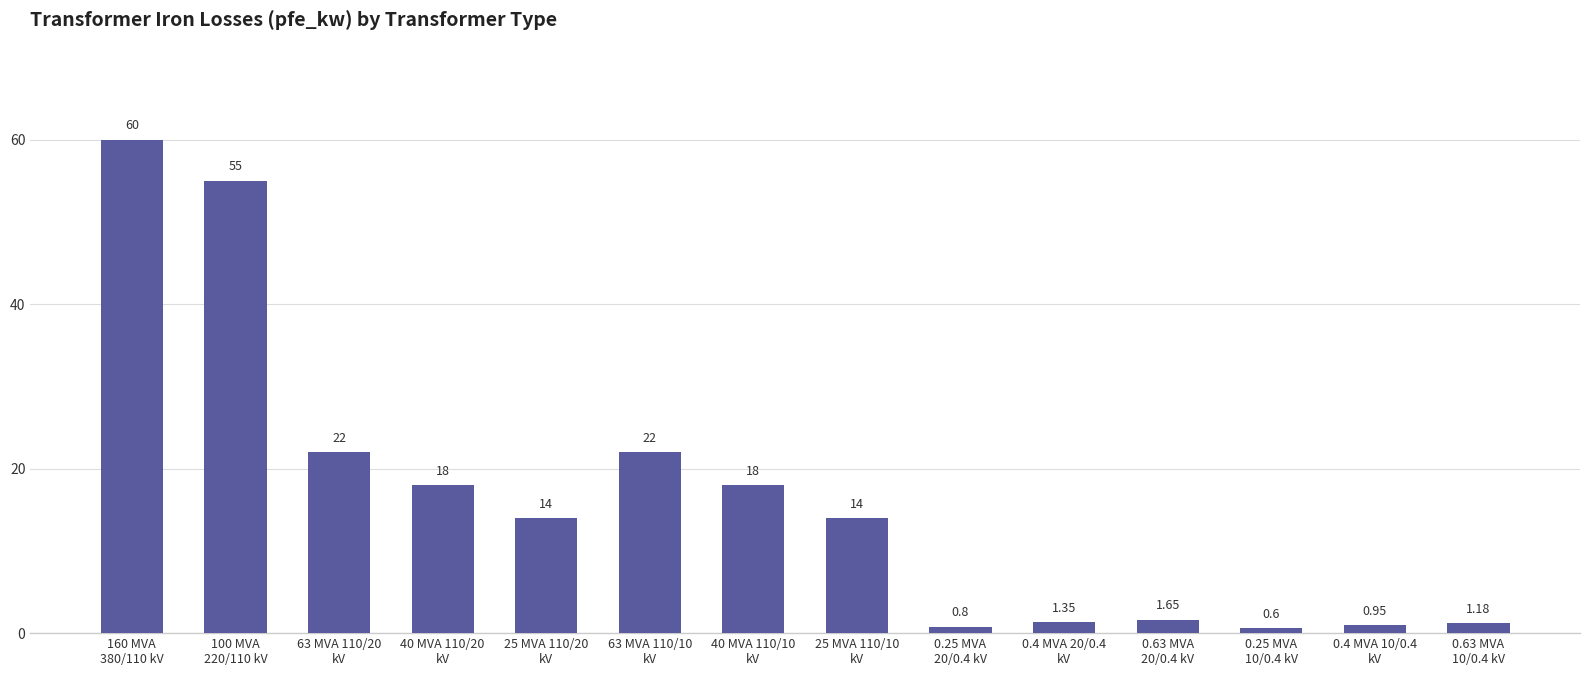

What is the average value?

16.4